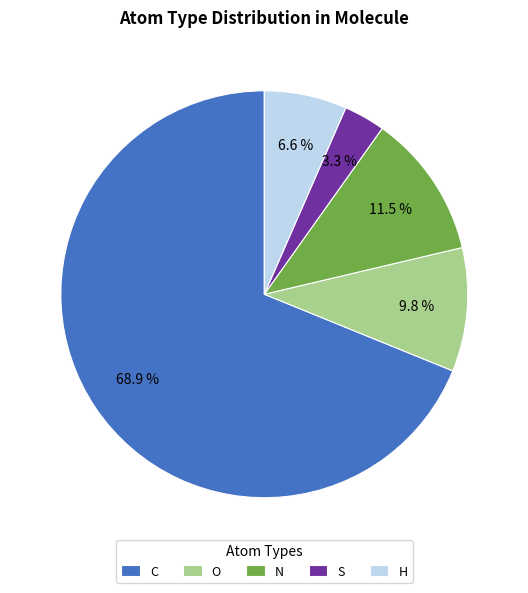

Which category has the biggest portion of the pie?

C